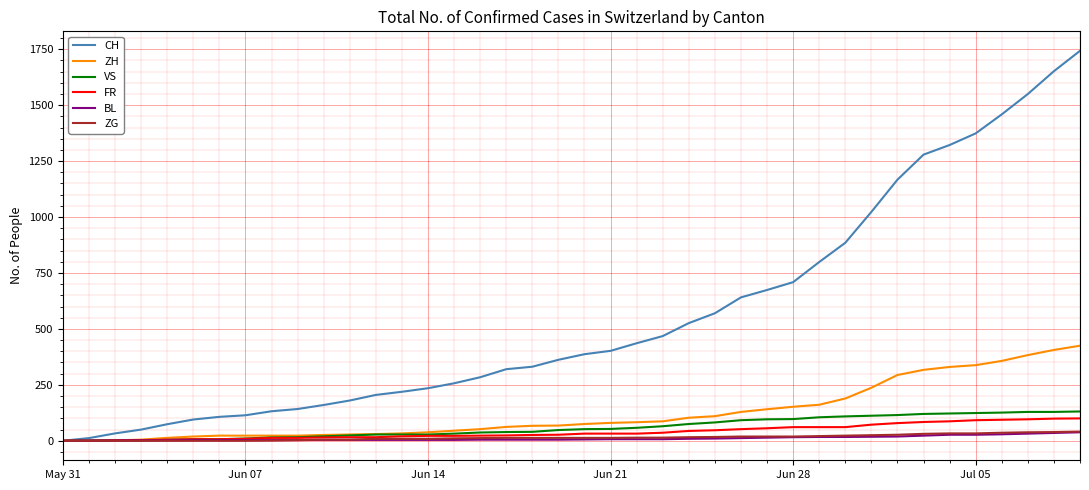

What is the maximum value shown in the chart?

1743